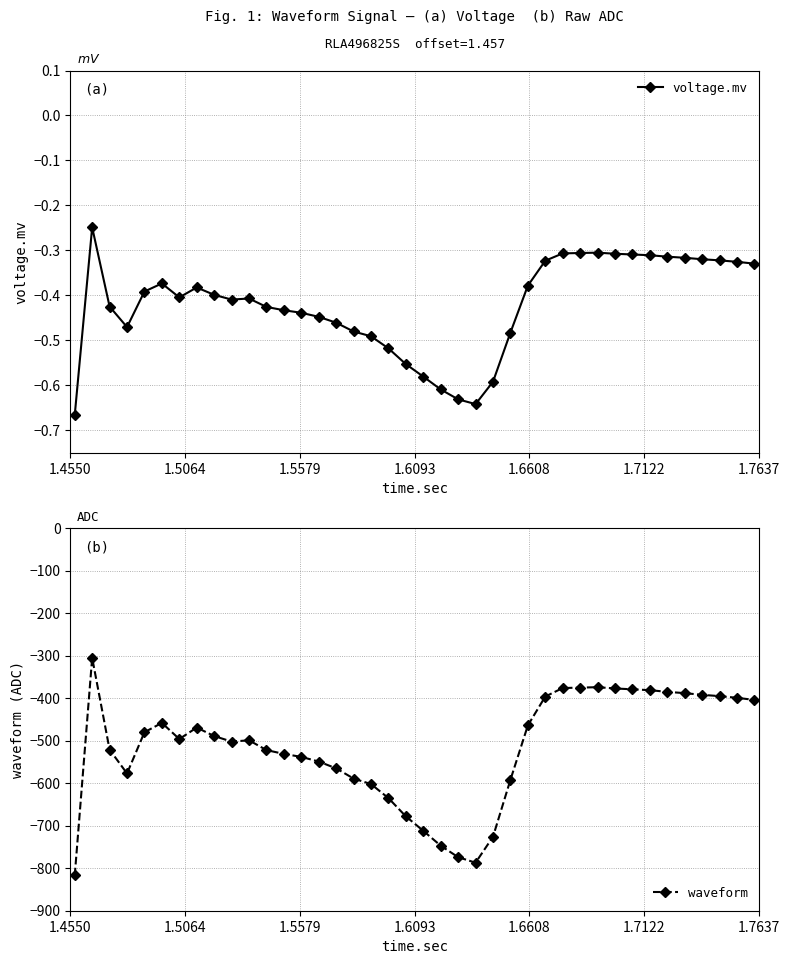

True or false: voltage.mv has more than 1 interior local peaks.

True